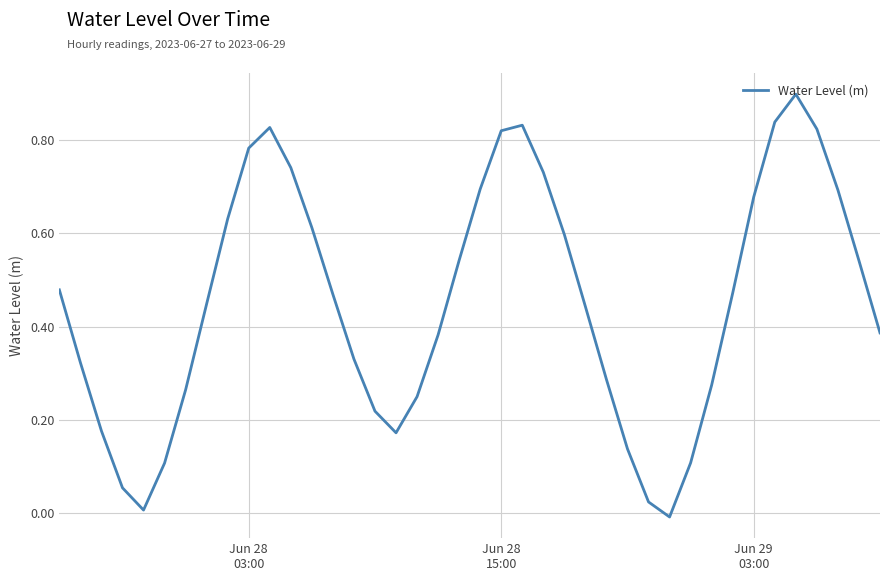

How many interior local valleys (lower than both neighbors) does the data have?

3